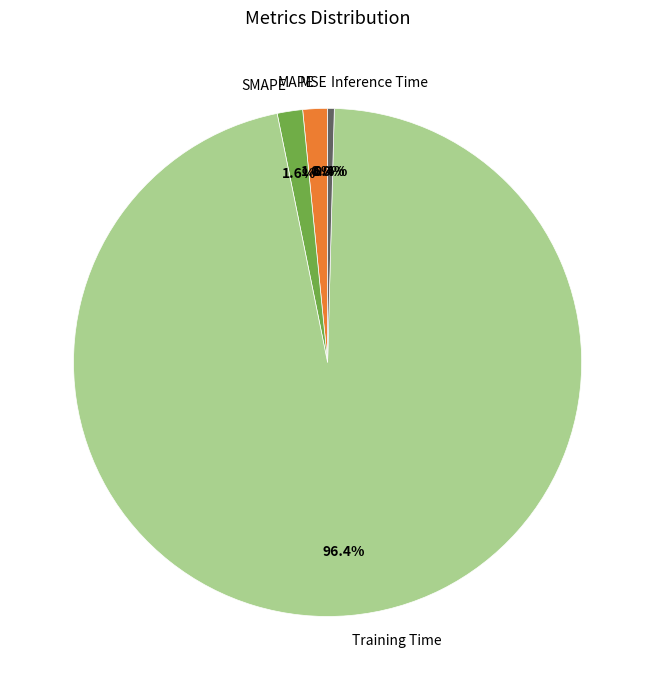

Which slice represents more than half of the pie?

Training Time